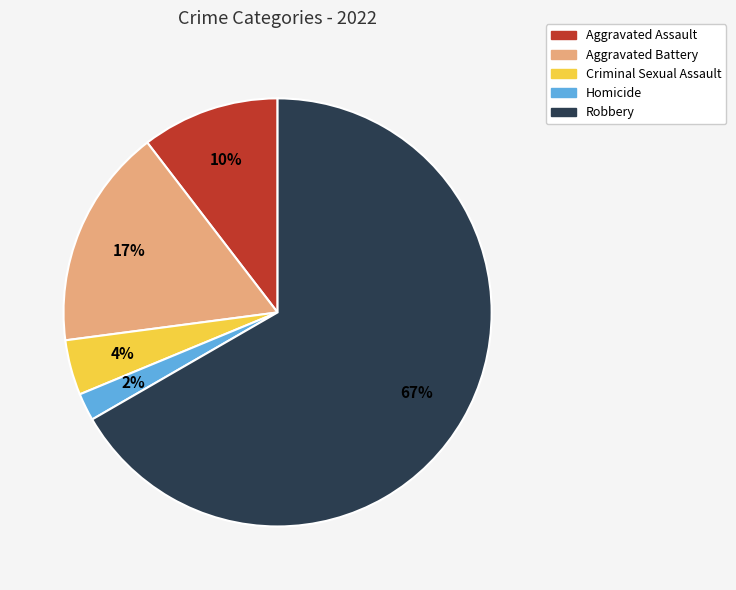

What percentage is the Aggravated Assault slice, to the nearest percent?

10%